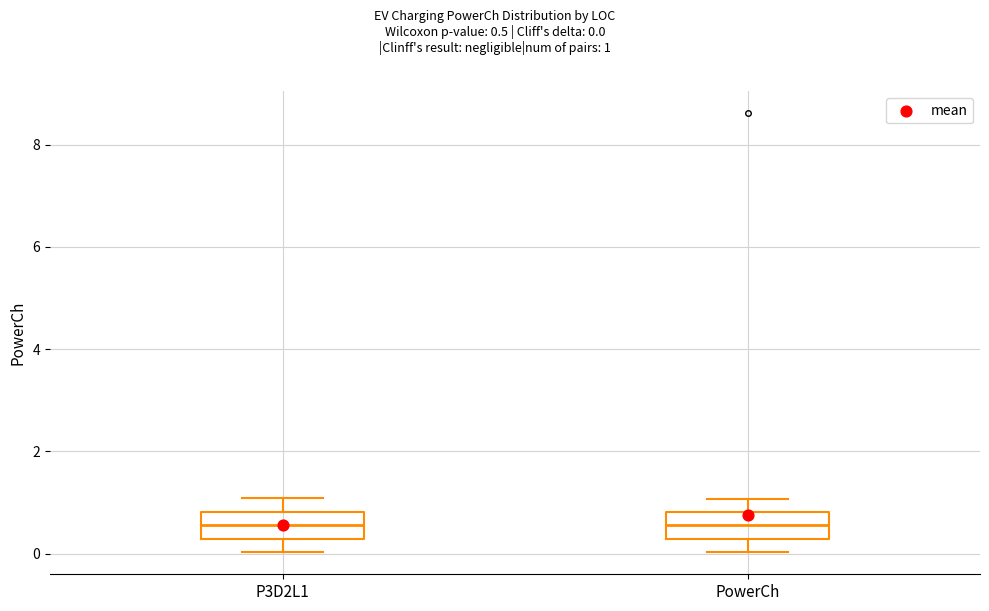

Reading left to right, read every box against the y-axis: the position of its median line, the range the box covers, and the ends of its whiskers. The values are not printed on the chart, so give them approximately, as read against the axis.

P3D2L1: median 0.6, box 0.2 to 0.8, whiskers 0.0 to 1.0
PowerCh: median 0.6, box 0.2 to 0.8, whiskers 0.0 to 1.0